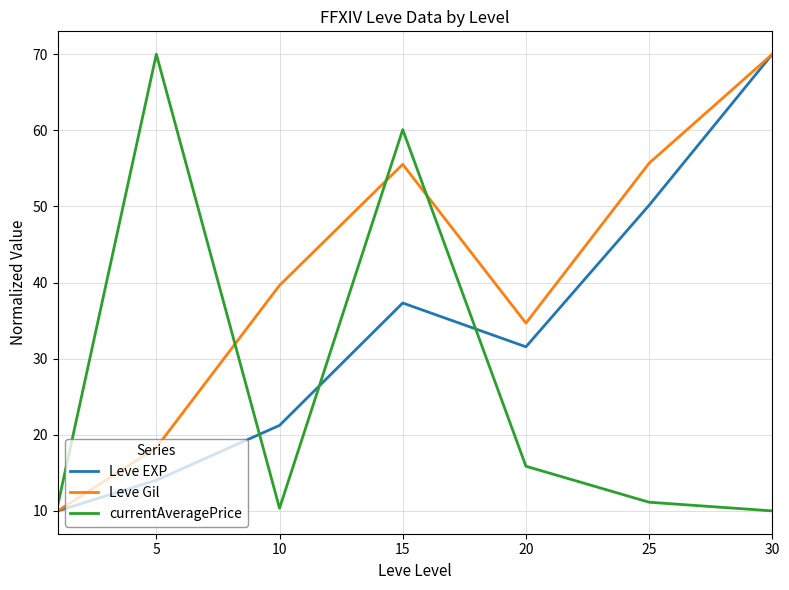

Is this an area chart (filled region under the line)?

No